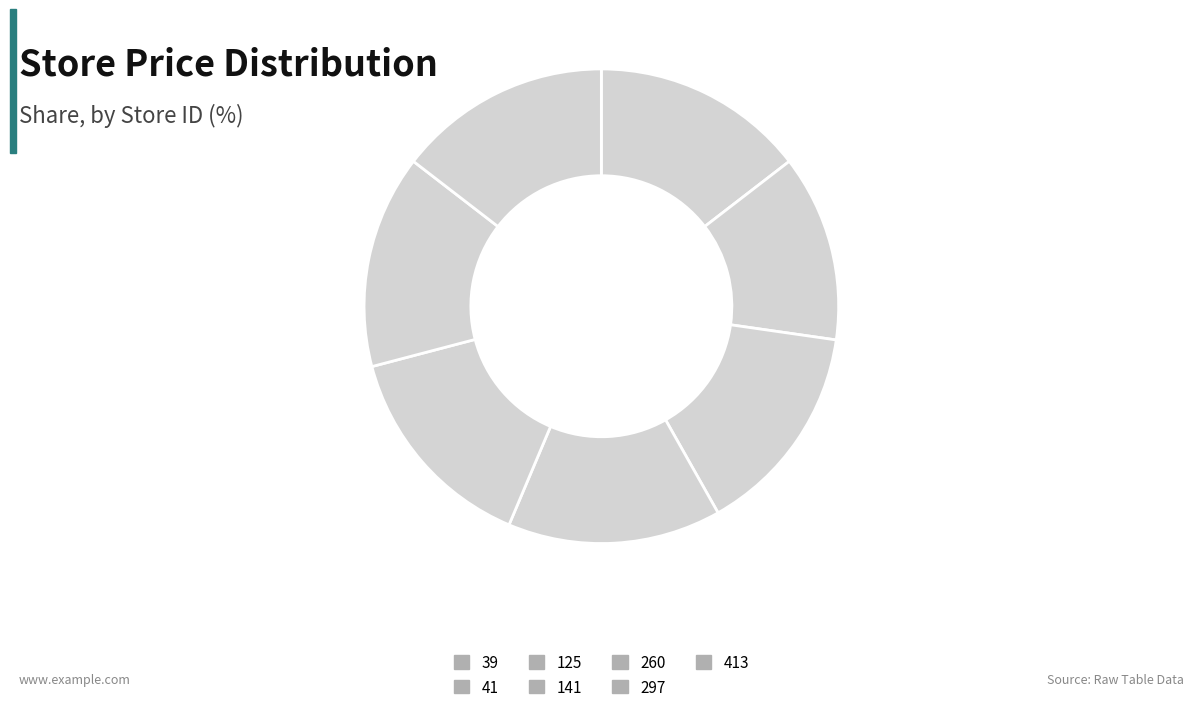

How many slices are in this pie chart?

7